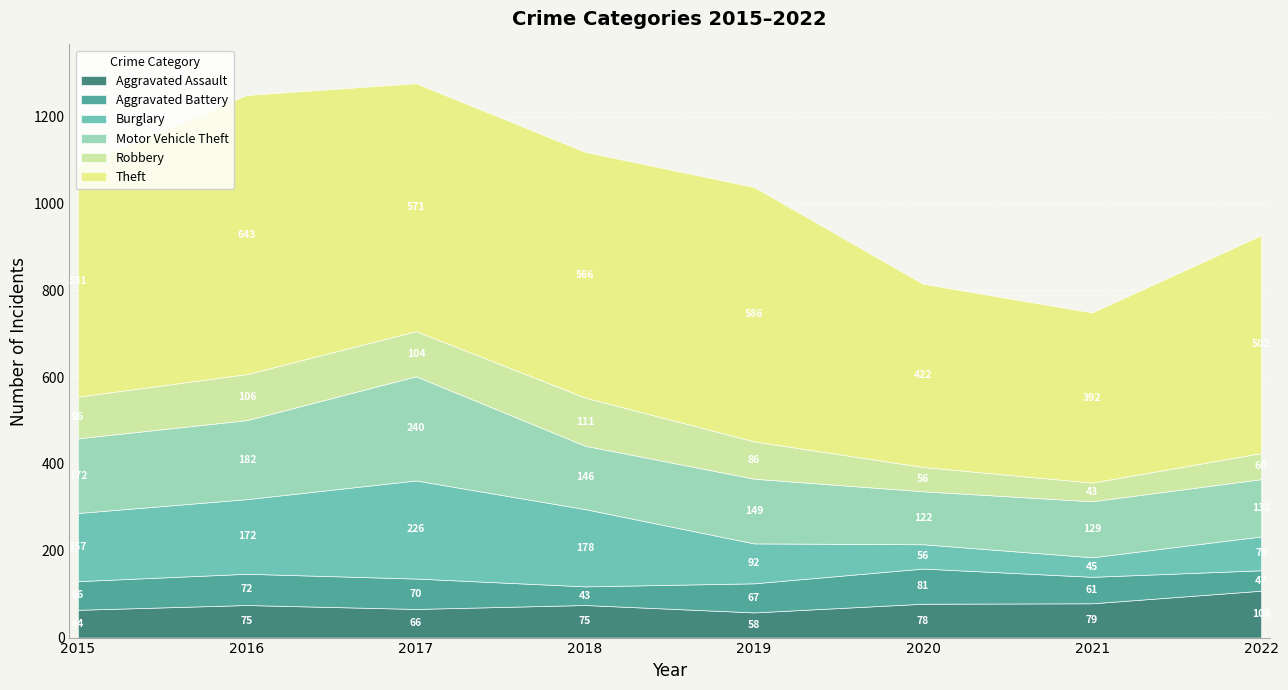

Which category has the highest value across all series?

2016